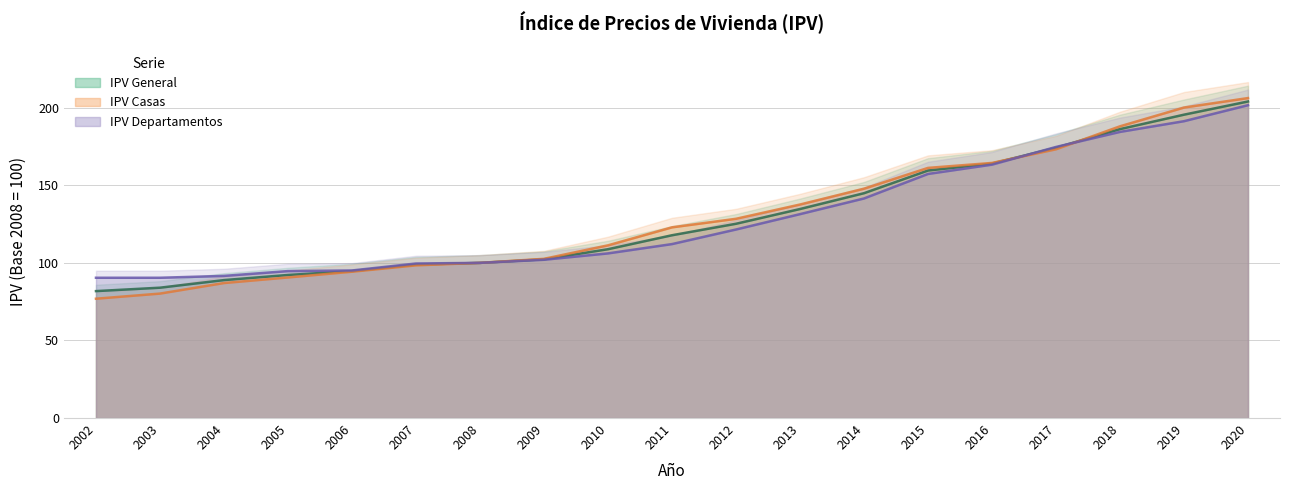

Reading left to right, transcribe all the data shown in this chart.

IPV General: 2002=81.8	2003=84.0	2004=88.9	2005=92.2	2006=94.7	2007=98.9	2008=100.0	2009=102.3	2010=108.8	2011=117.8	2012=125.2	2013=134.7	2014=144.9	2015=159.5	2016=164.0	2017=174.2	2018=186.2	2019=195.5	2020=204.0
IPV Casas: 2002=76.9	2003=80.2	2004=87.0	2005=90.6	2006=94.3	2007=98.4	2008=100.0	2009=102.6	2010=111.3	2011=122.9	2012=128.4	2013=137.6	2014=147.8	2015=161.2	2016=164.4	2017=173.2	2018=188.0	2019=200.1	2020=206.2
IPV Departamentos: 2002=90.4	2003=90.4	2004=91.6	2005=94.7	2006=95.1	2007=99.6	2008=100.0	2009=102.0	2010=106.1	2011=112.1	2012=121.5	2013=131.4	2014=141.5	2015=157.3	2016=163.3	2017=174.7	2018=184.4	2019=191.3	2020=201.6